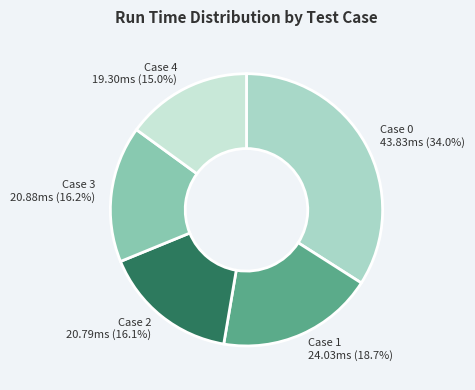

Is it true that Case 0 is 45% of the pie?

False